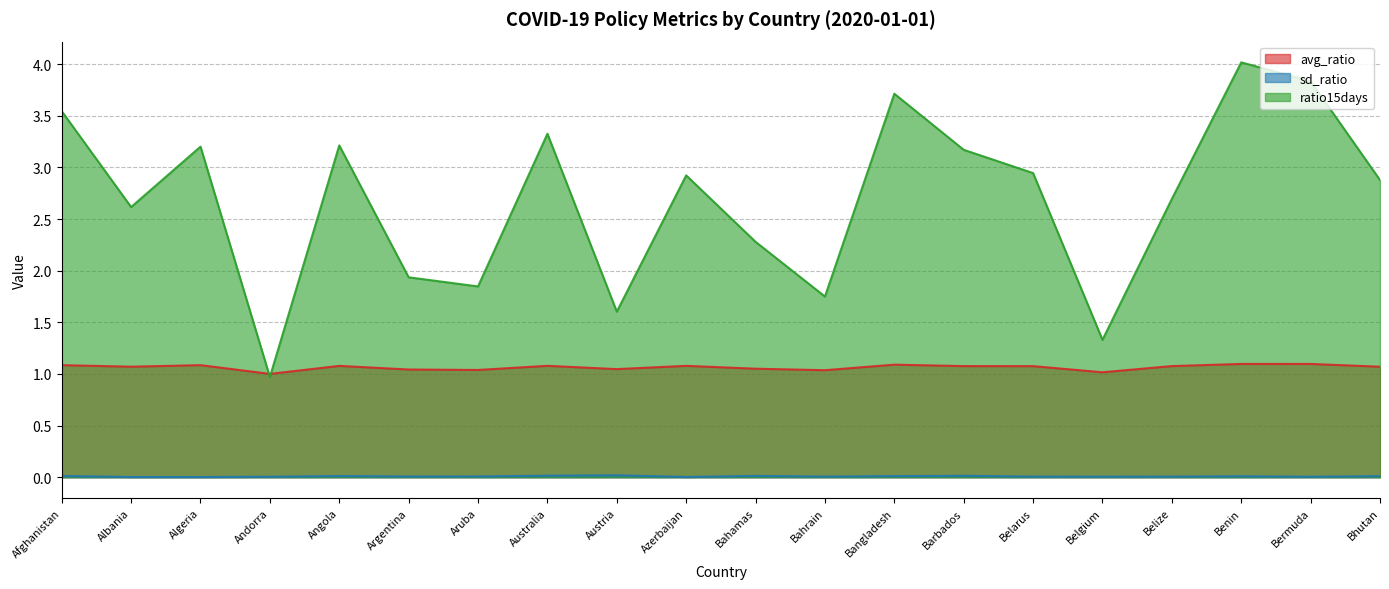

At which category does ratio15days reach its first local peak?

Algeria